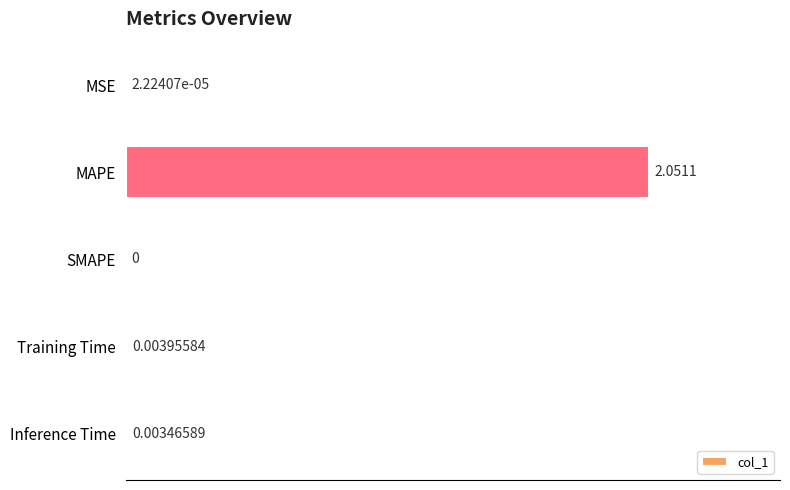

What is the change in value from MAPE to Inference Time?

-2.0